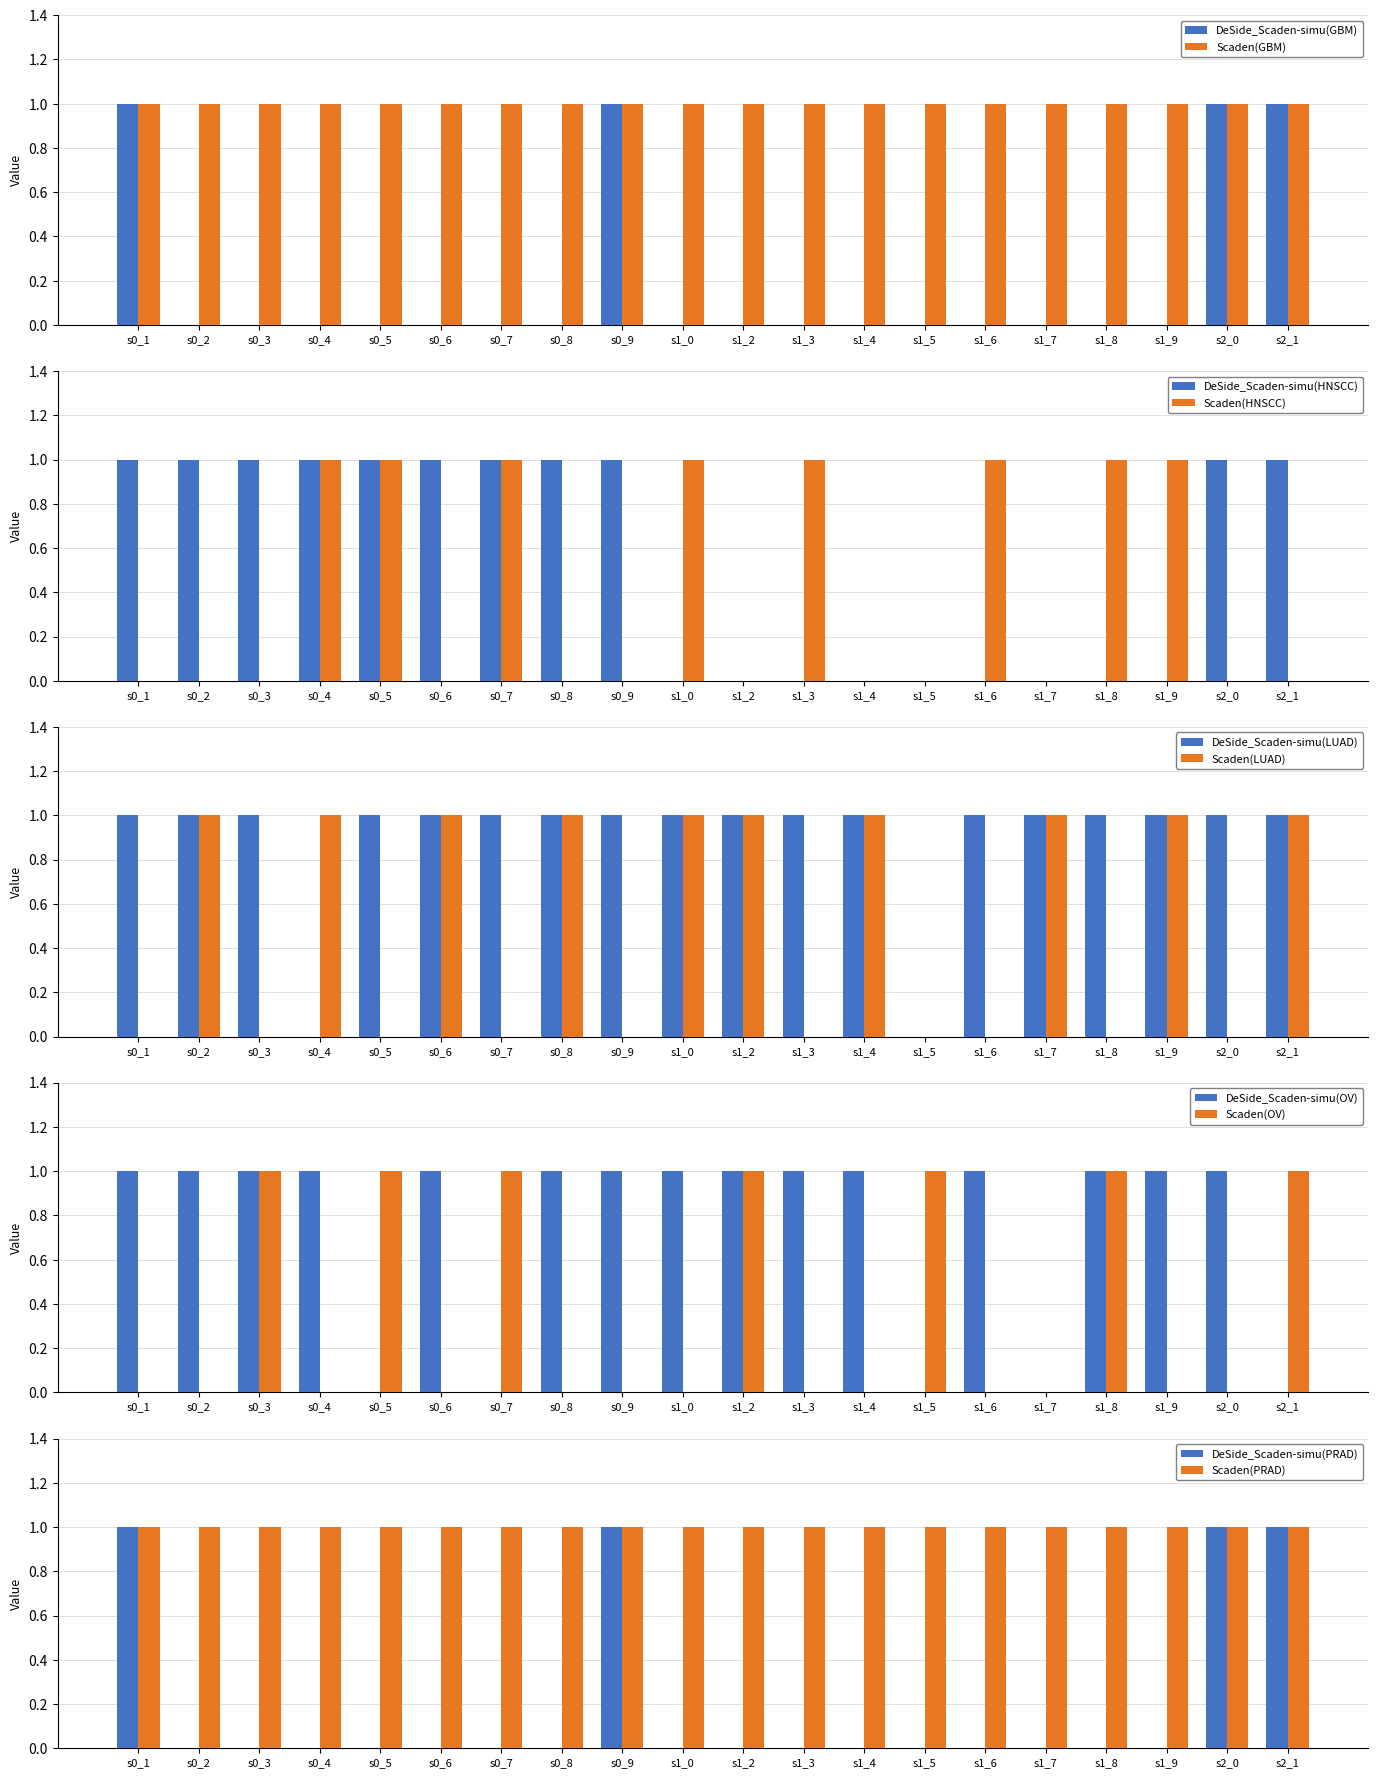

The value of DeSide_Scaden-simu(GBM) at s0_8 is 0. True or false?

True